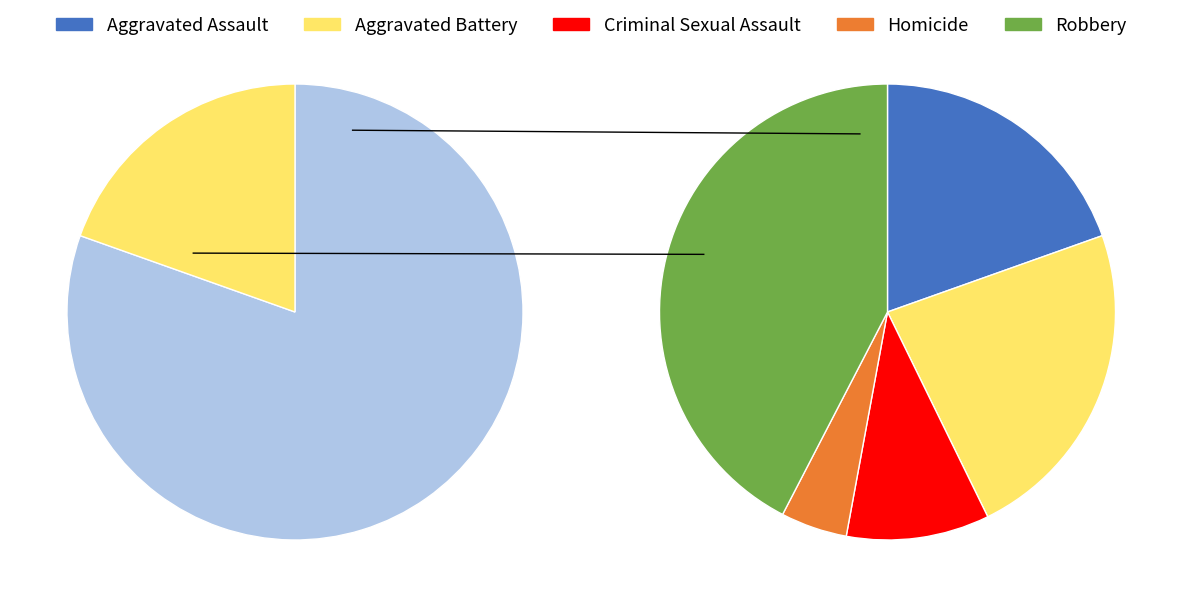

What percentage is NOT represented by Homicide?

95.3%